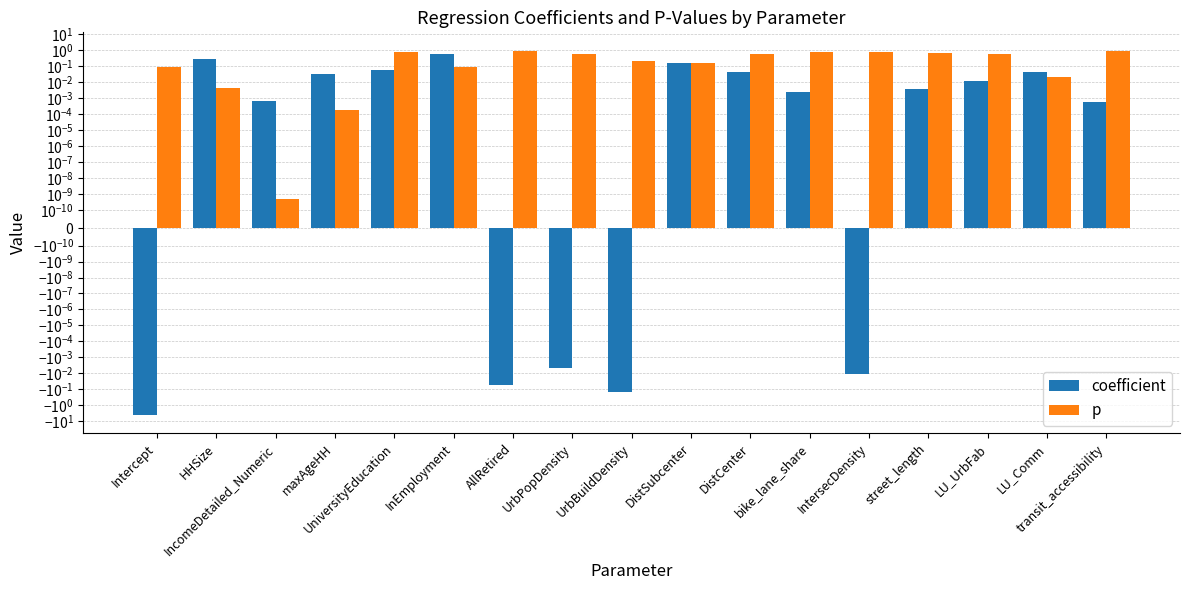

Which has a higher value, DistSubcenter or LU_UrbFab?

DistSubcenter